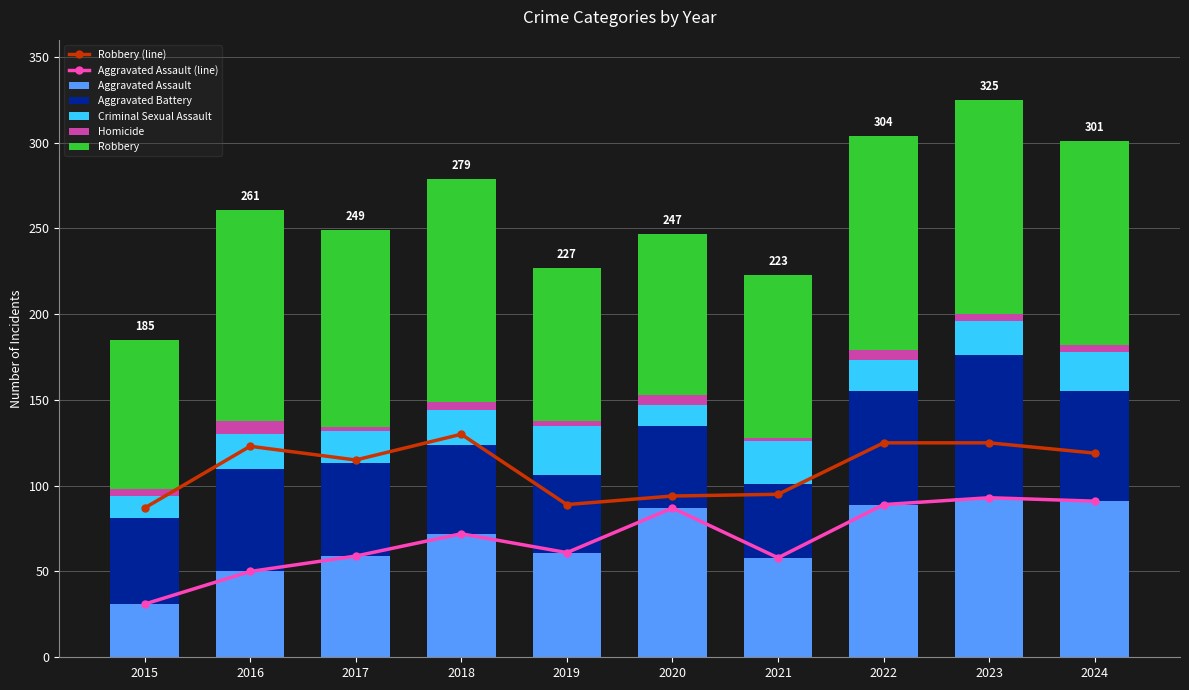

What is the sum of the Aggravated Battery values at 2019 and 2015?

95